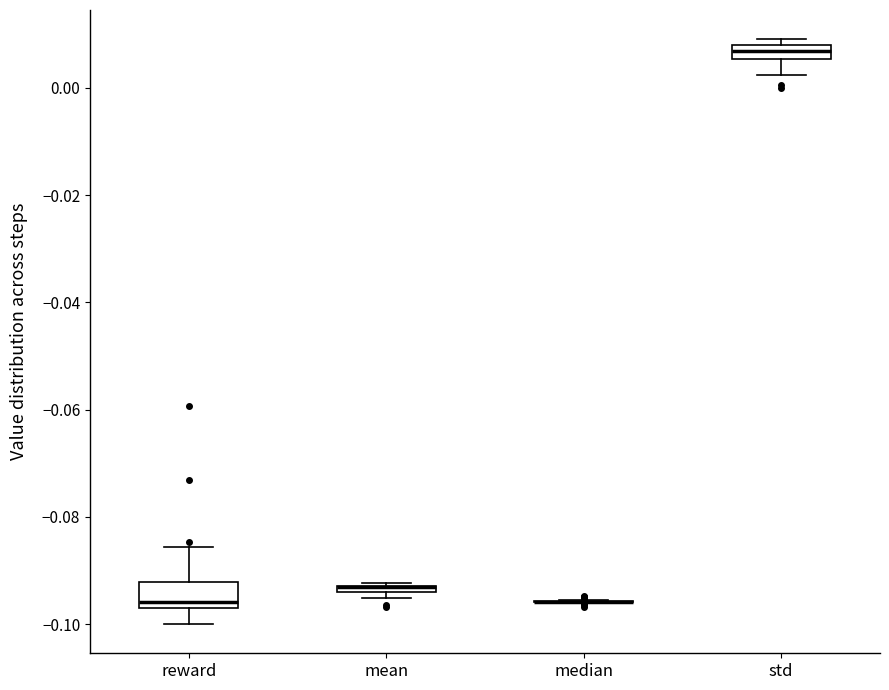

Comparing the boxes themselves (not the whiskers), which one is the tallest?

reward